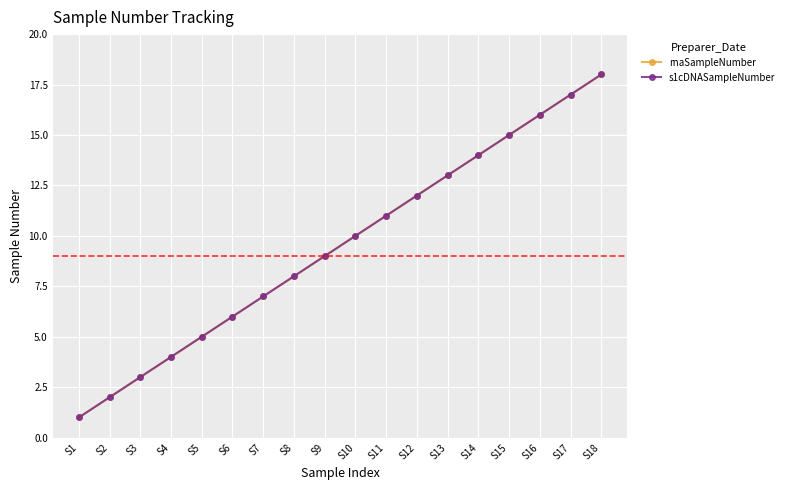

True or false: s1cDNASampleNumber and rnaSampleNumber cross at least once.

False